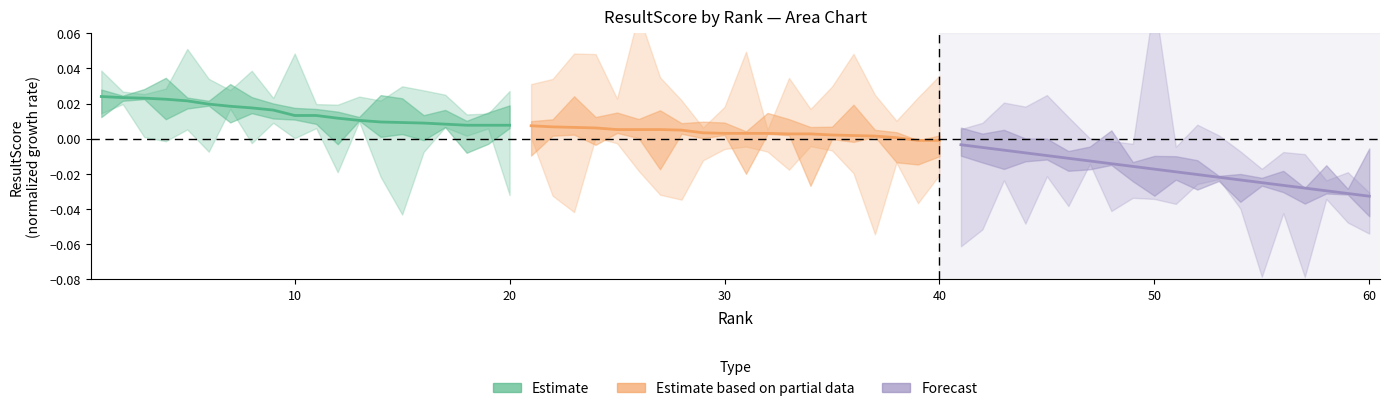

How many distinct data groups are displayed?

3